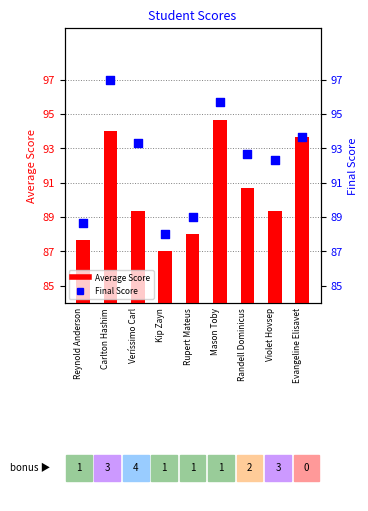

Which series has the widest spread of Y values?

Final Score